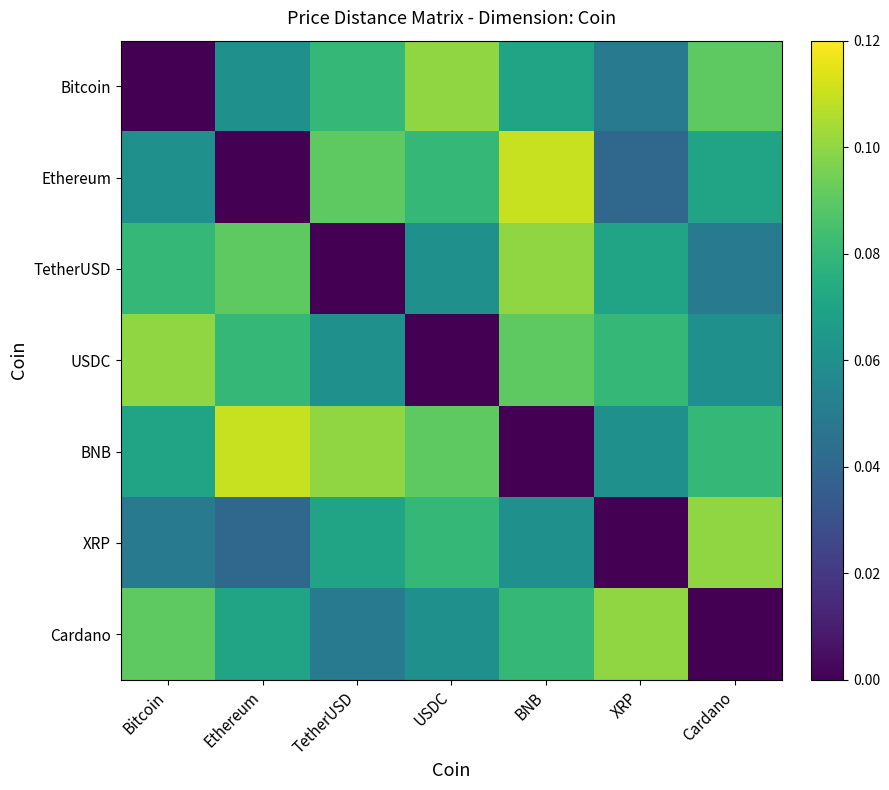

Reading left to right, what are all the values shown in this chart?

Bitcoin: Bitcoin=0.0	Ethereum=0.1	TetherUSD=0.1	USDC=0.1	BNB=0.1	XRP=0.1	Cardano=0.1
Ethereum: Bitcoin=0.1	Ethereum=0.0	TetherUSD=0.1	USDC=0.1	BNB=0.1	XRP=0.0	Cardano=0.1
TetherUSD: Bitcoin=0.1	Ethereum=0.1	TetherUSD=0.0	USDC=0.1	BNB=0.1	XRP=0.1	Cardano=0.1
USDC: Bitcoin=0.1	Ethereum=0.1	TetherUSD=0.1	USDC=0.0	BNB=0.1	XRP=0.1	Cardano=0.1
BNB: Bitcoin=0.1	Ethereum=0.1	TetherUSD=0.1	USDC=0.1	BNB=0.0	XRP=0.1	Cardano=0.1
XRP: Bitcoin=0.1	Ethereum=0.0	TetherUSD=0.1	USDC=0.1	BNB=0.1	XRP=0.0	Cardano=0.1
Cardano: Bitcoin=0.1	Ethereum=0.1	TetherUSD=0.1	USDC=0.1	BNB=0.1	XRP=0.1	Cardano=0.0